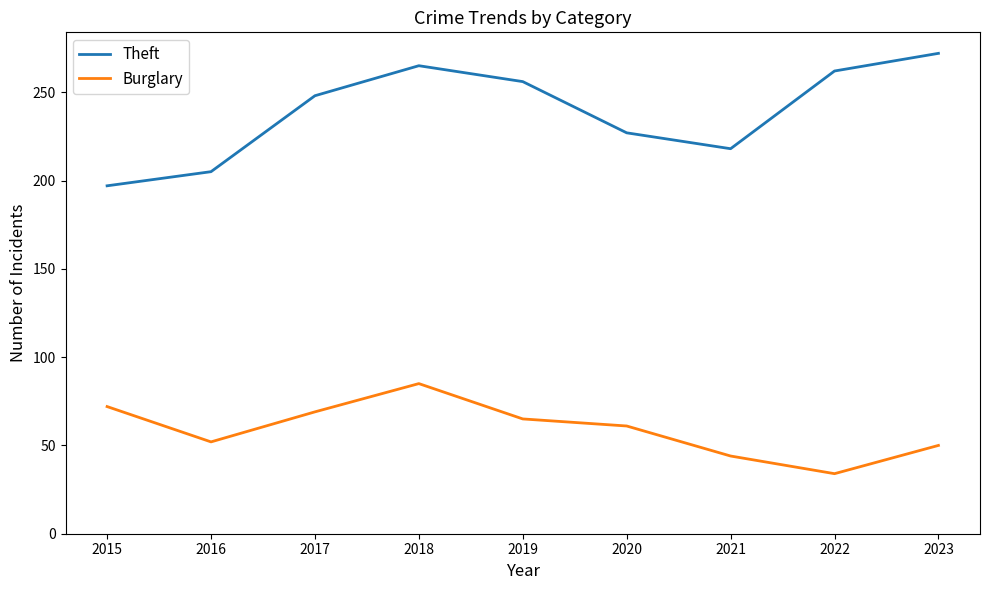

What is the approximate value of Burglary at 2015?

72